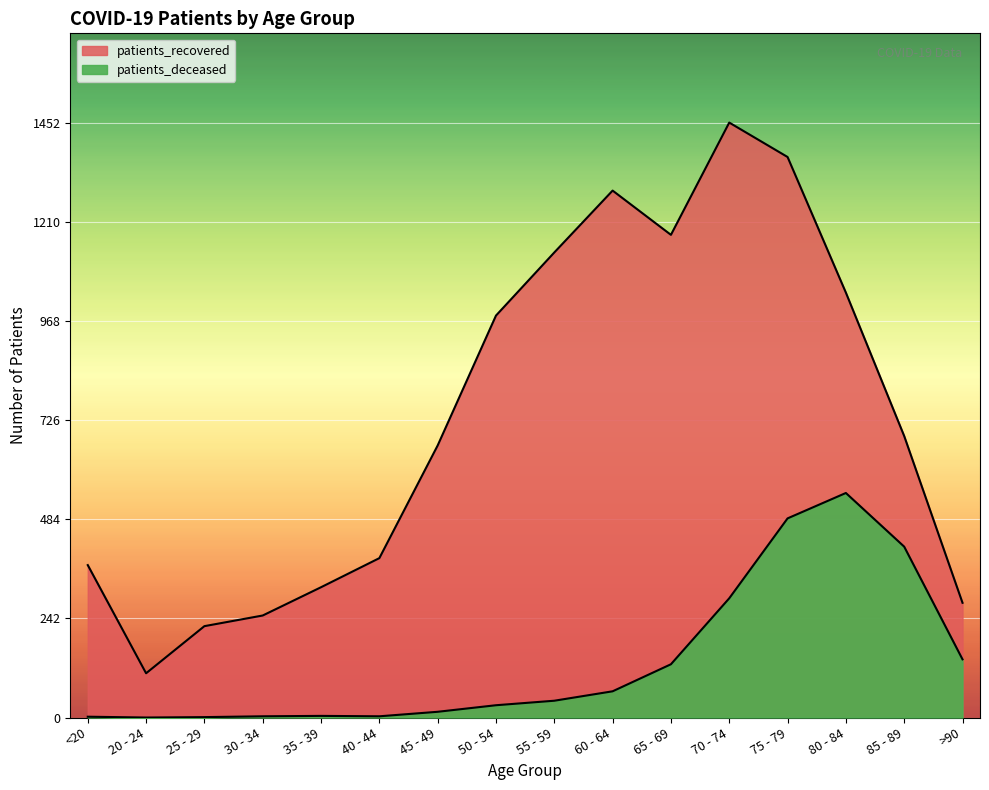

What is the sum of the patients_deceased values at 85 - 89 and 20 - 24?

417